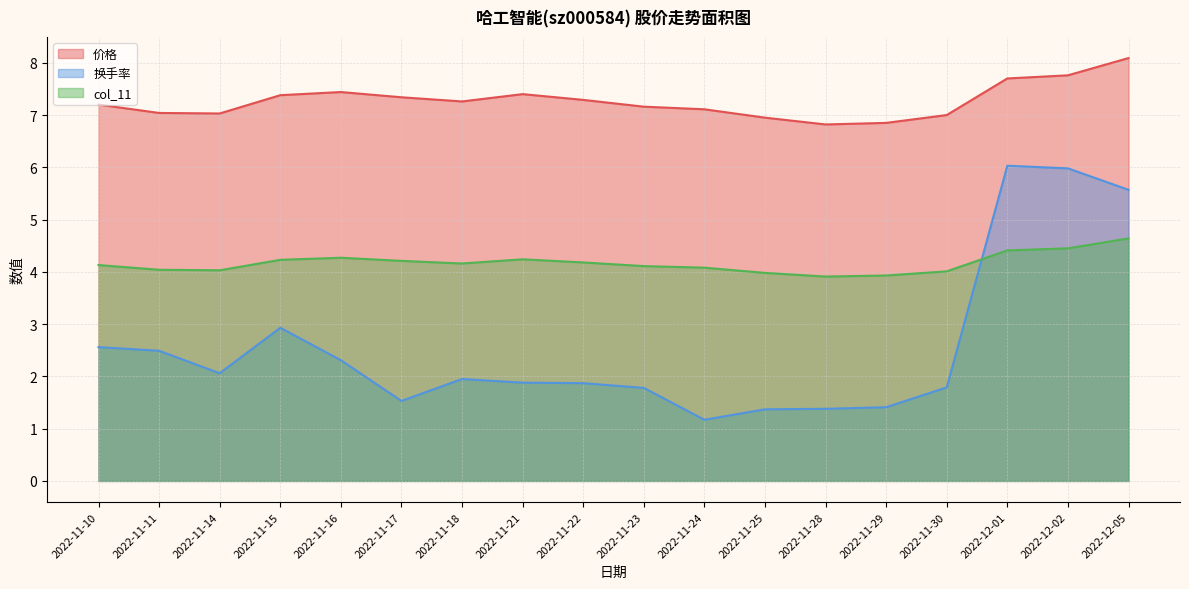

True or false: 换手率 has more than 0 points higher than both neighbors.

True